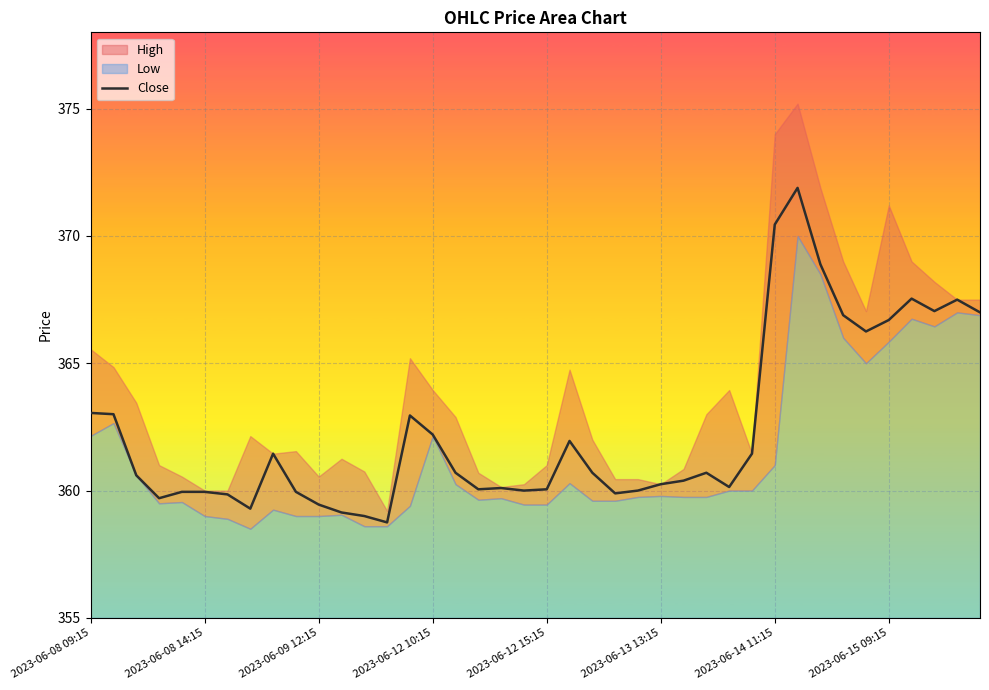

Is it true that Close equals 363.1 at 2023-06-08 09:15?

True